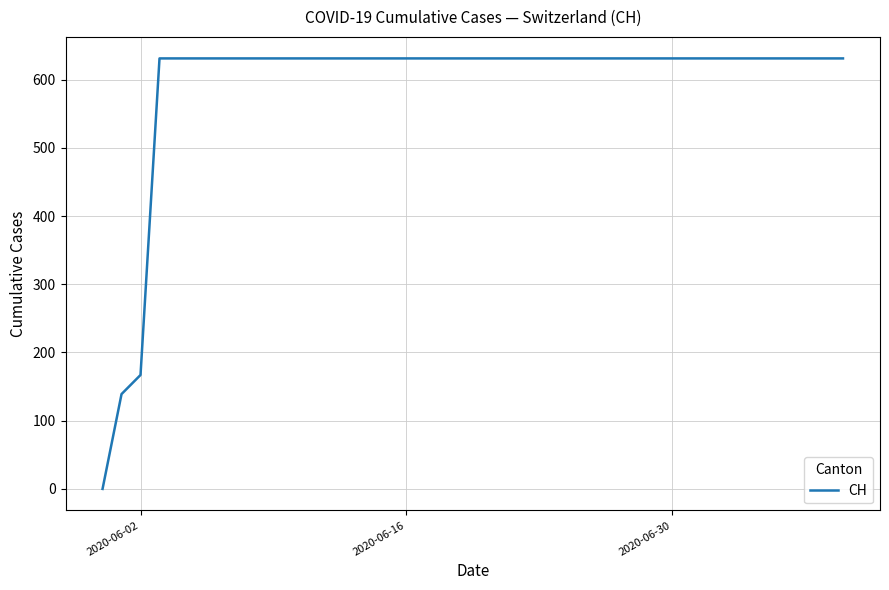

The value at 2020-06-02 is 167. True or false?

True